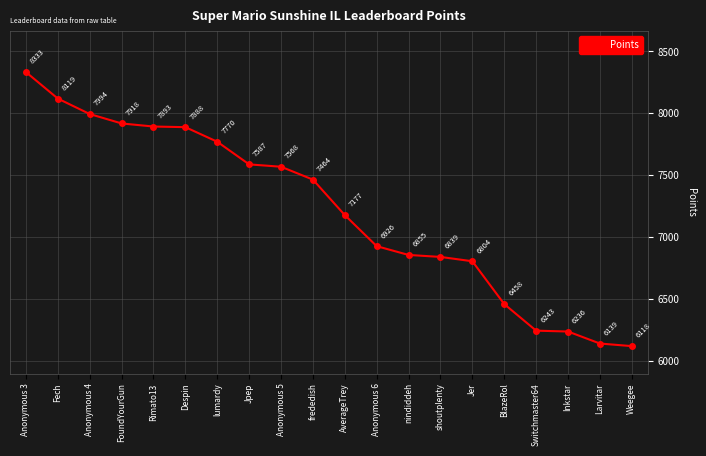

How many values are below 7464?

10